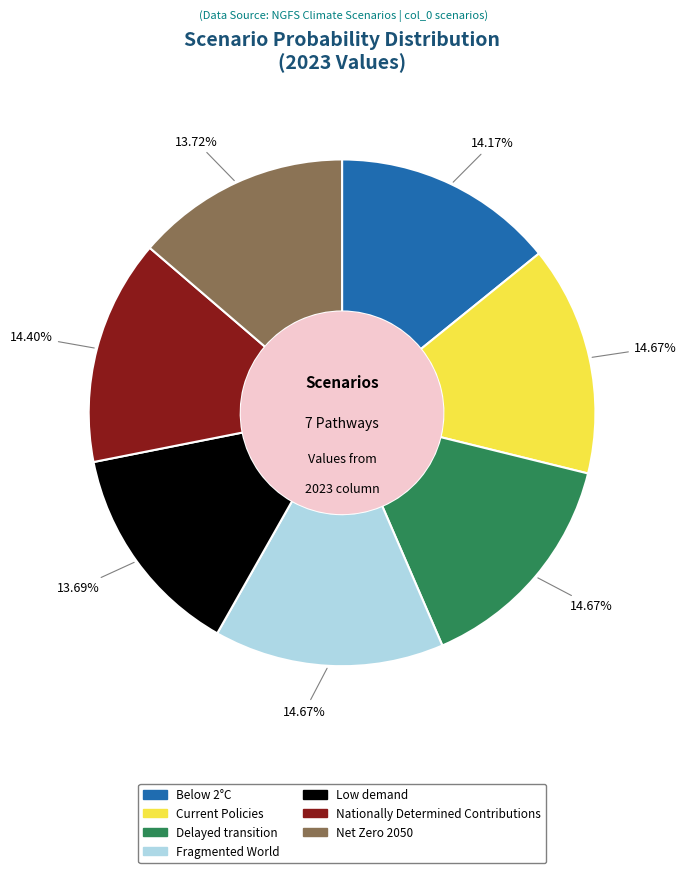

To the nearest percent, what is the difference between the largest and smallest slice percentages?

1%